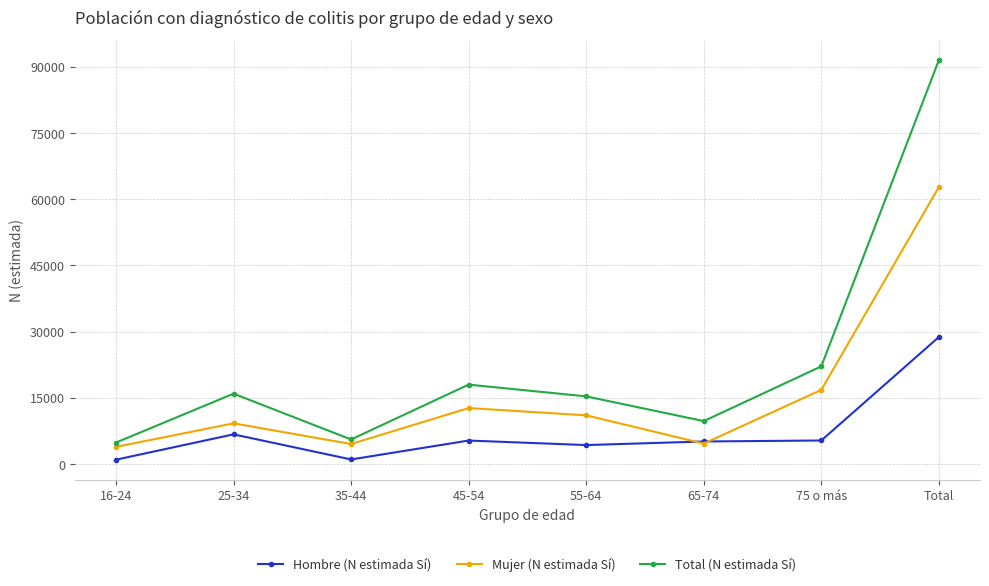

What is the total value across all series at 25-34?

31864